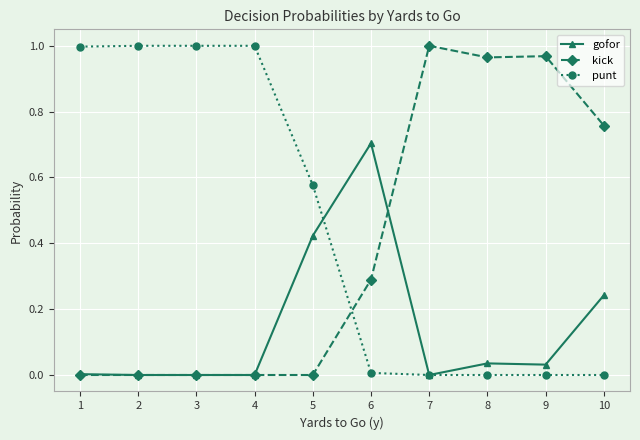

Which series changed the most between 4 and 10?

punt